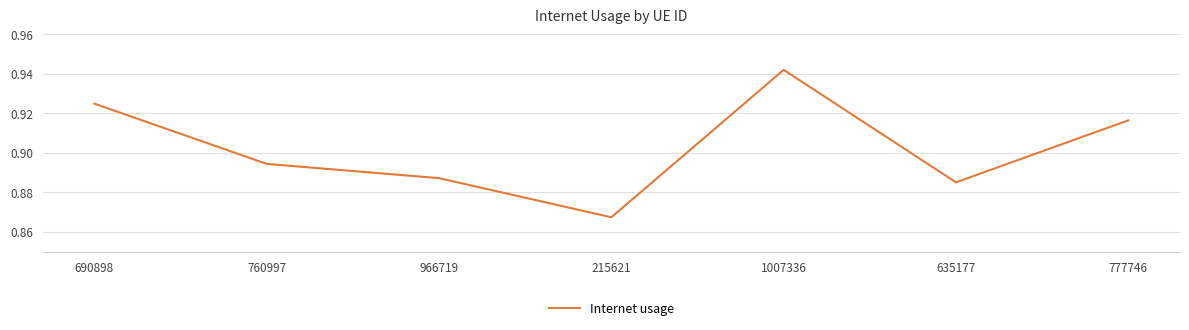

What position from the left is 690898?

1